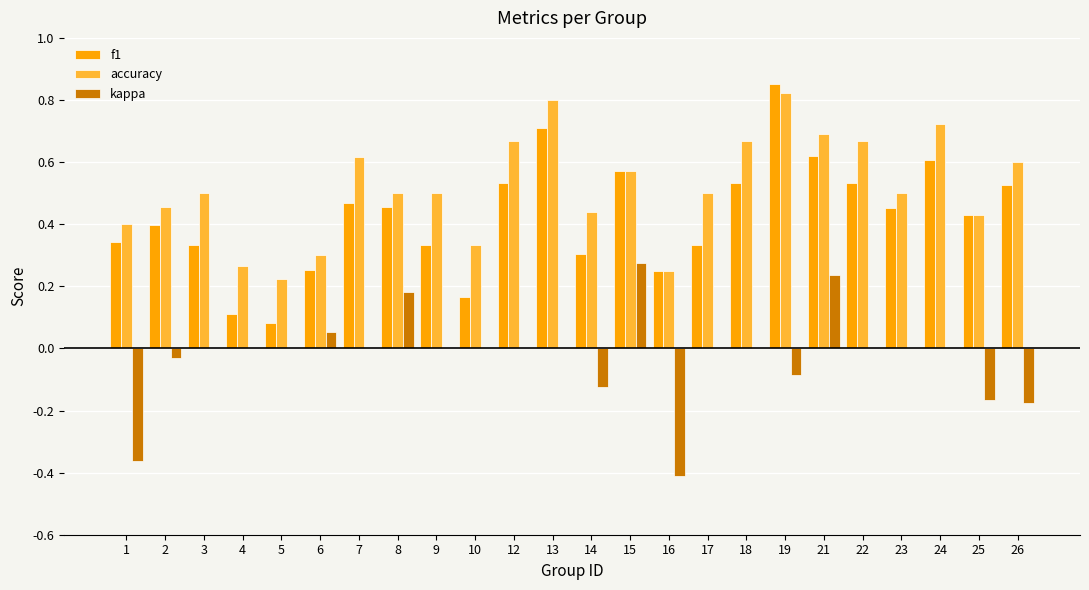

Is it true that accuracy equals 0.8 at 23?

False